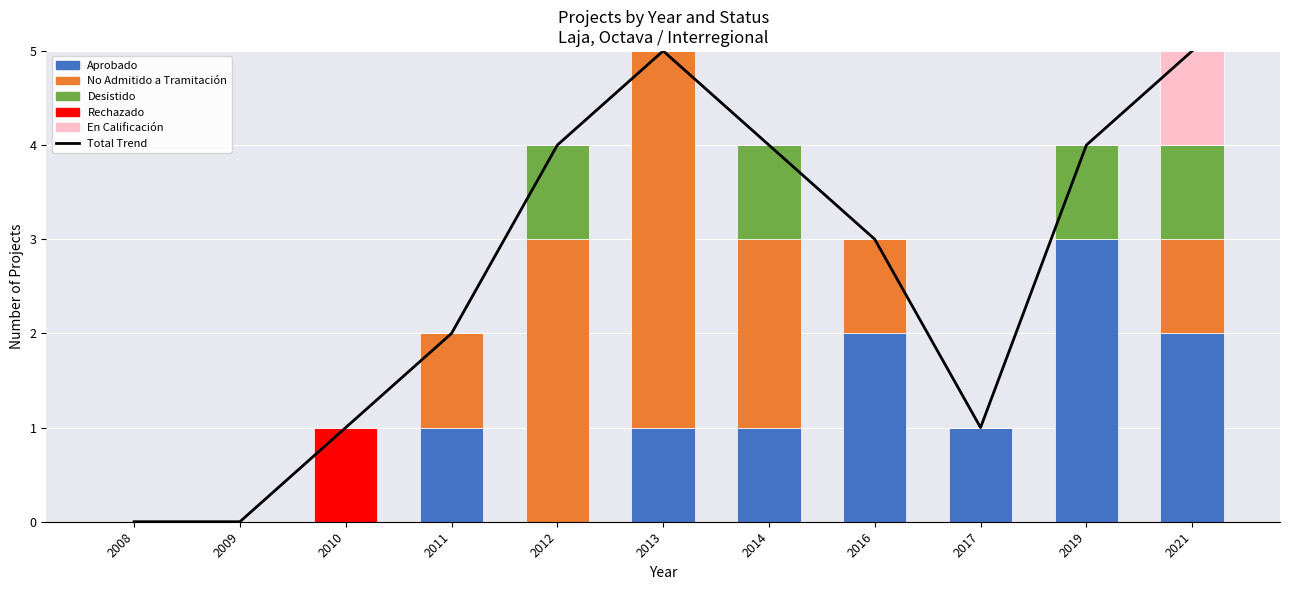

Reading left to right, transcribe all the data shown in this chart.

Total Trend: 2008=0	2009=0	2010=1	2011=2	2012=4	2013=5	2014=4	2016=3	2017=1	2019=4	2021=5
Aprobado: 2008=0	2009=0	2010=0	2011=1	2012=0	2013=1	2014=1	2016=2	2017=1	2019=3	2021=2
No Admitido a Tramitación: 2008=0	2009=0	2010=0	2011=1	2012=3	2013=4	2014=2	2016=1	2017=0	2019=0	2021=1
Desistido: 2008=0	2009=0	2010=0	2011=0	2012=1	2013=0	2014=1	2016=0	2017=0	2019=1	2021=1
Rechazado: 2008=0	2009=0	2010=1	2011=0	2012=0	2013=0	2014=0	2016=0	2017=0	2019=0	2021=0
En Calificación: 2008=0	2009=0	2010=0	2011=0	2012=0	2013=0	2014=0	2016=0	2017=0	2019=0	2021=1